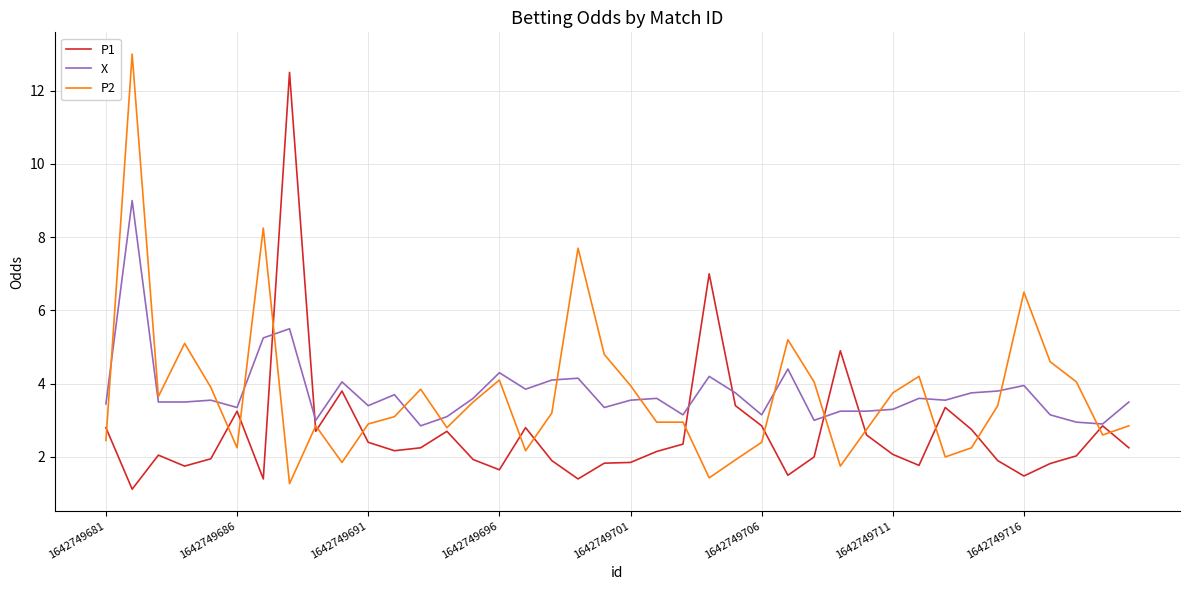

What is the highest value of the P2 series?

13.0